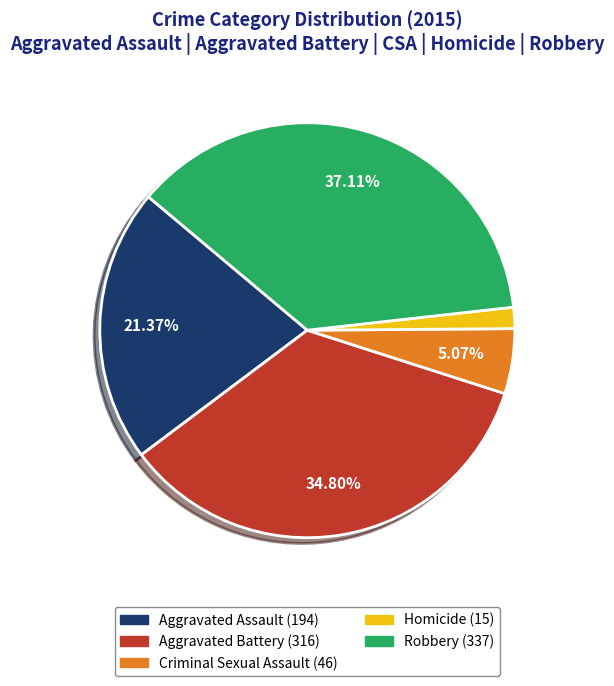

Approximately how many times larger is the value at Robbery compared to Criminal Sexual Assault?

7.3